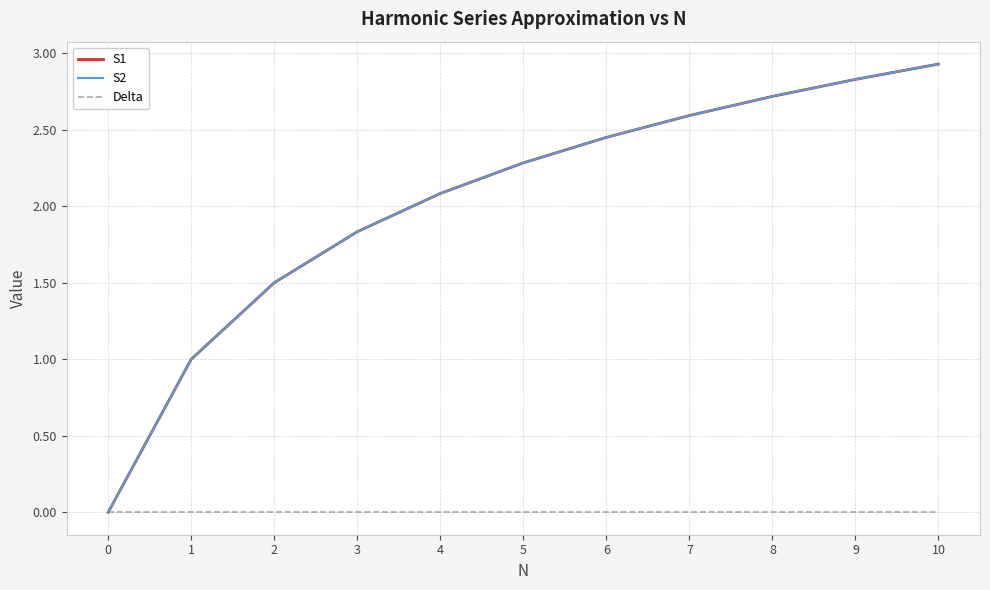

True or false: S1 has a value of 0.7 at 2.

False